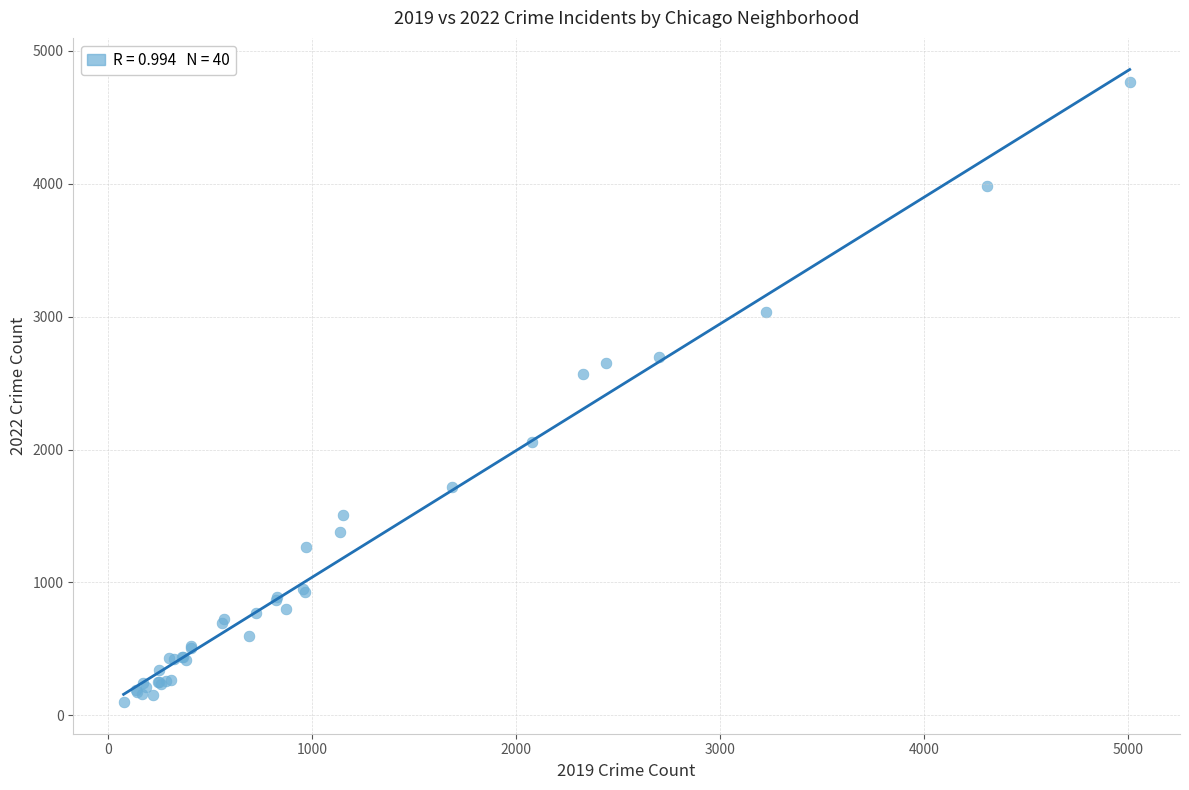

What Y value in the scatter plot is closest to 2431?

2566